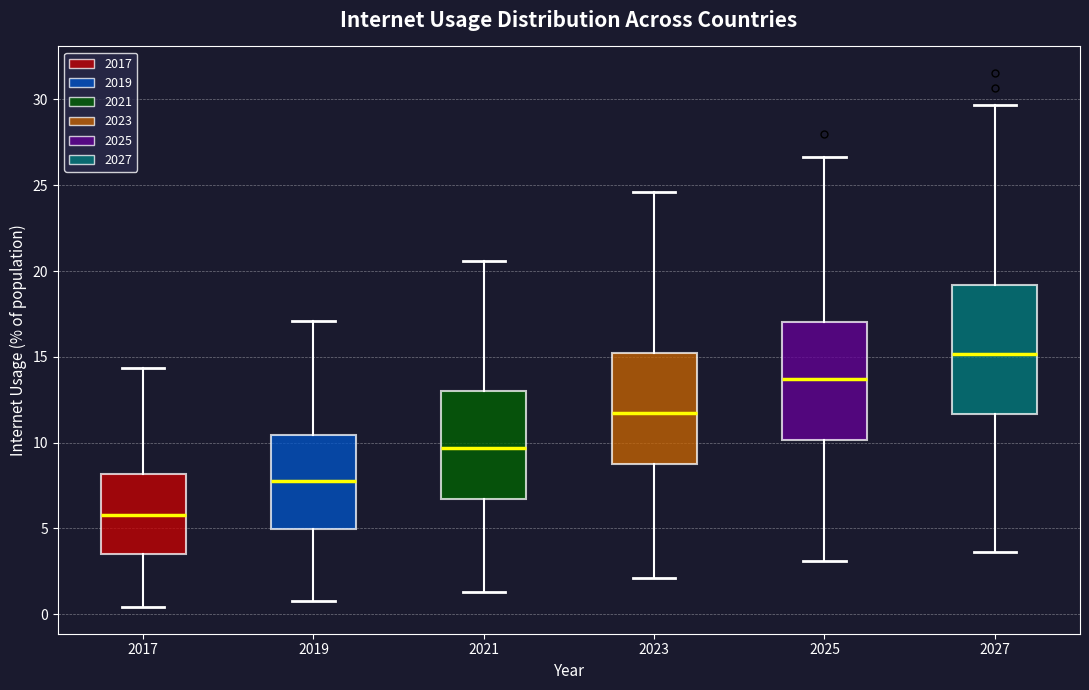

Where does the lower whisker of the box at x = 2019 end on the y-axis? The values are not printed on the chart, so give them approximately, as read against the axis.

1.0